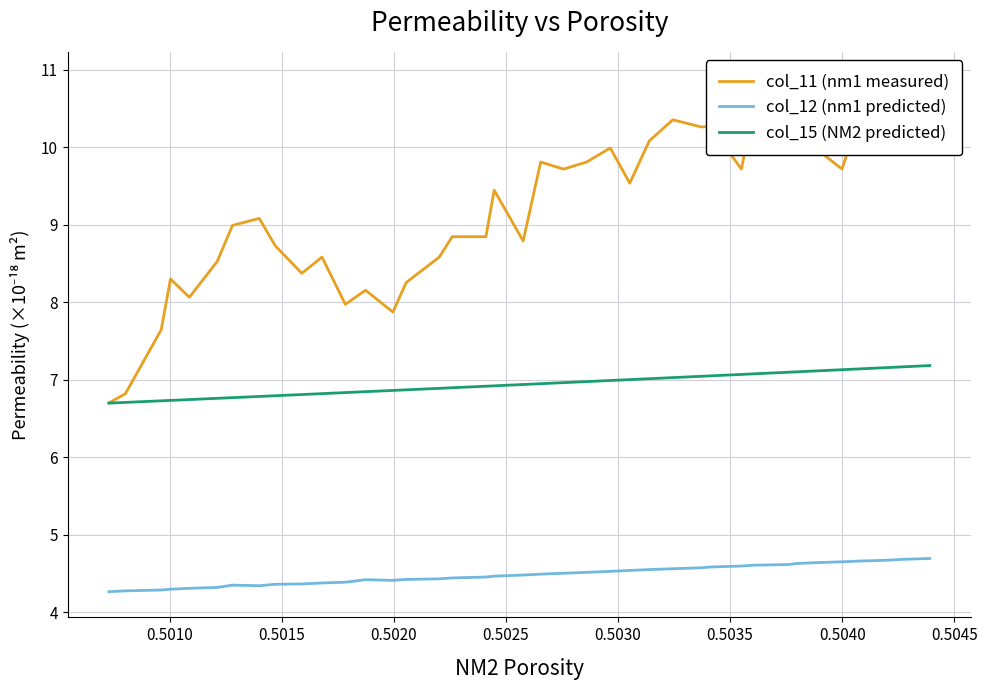

What is the minimum value shown in the chart?

4.3